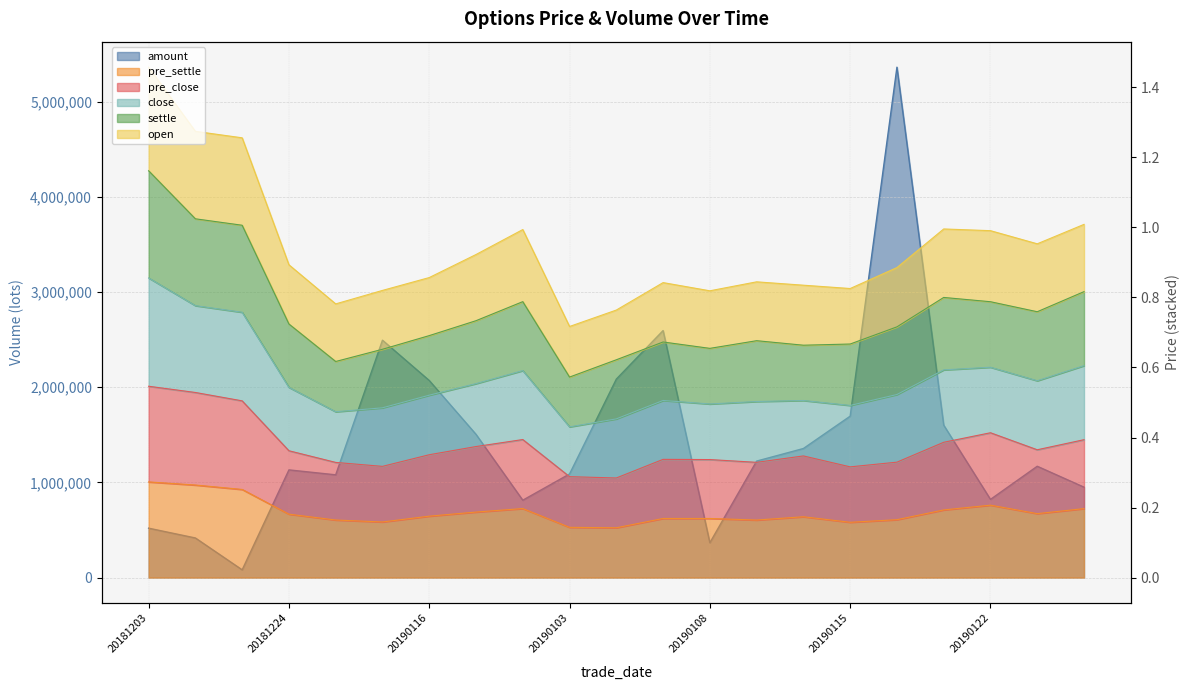

Which category has the lowest value across all series?

20190104